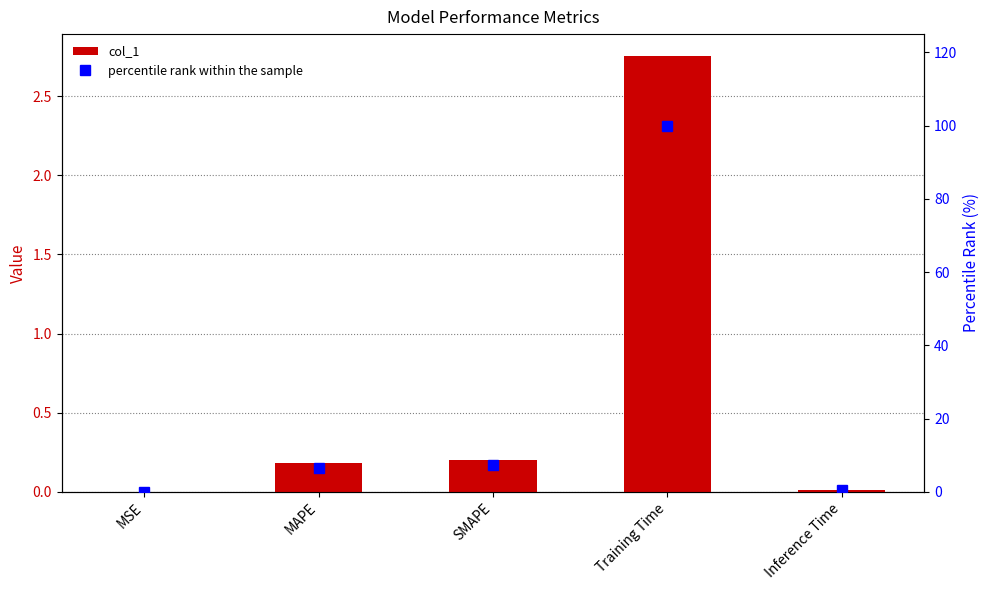

List the labels in order of col_1 value, largest first.

Training Time, SMAPE, MAPE, Inference Time, MSE